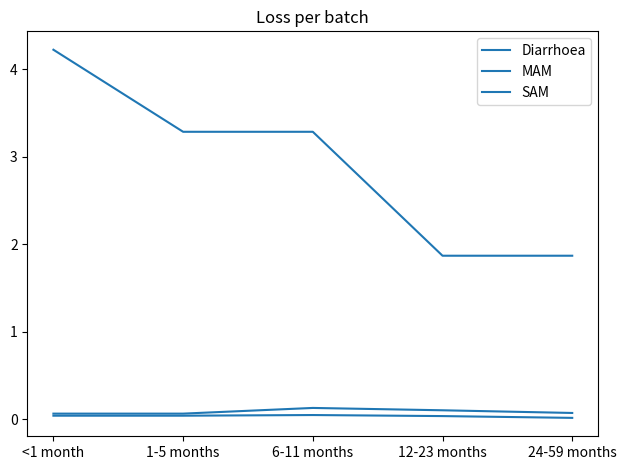

List the labels in order of MAM value, largest first.

6-11 months, 12-23 months, 24-59 months, <1 month, 1-5 months